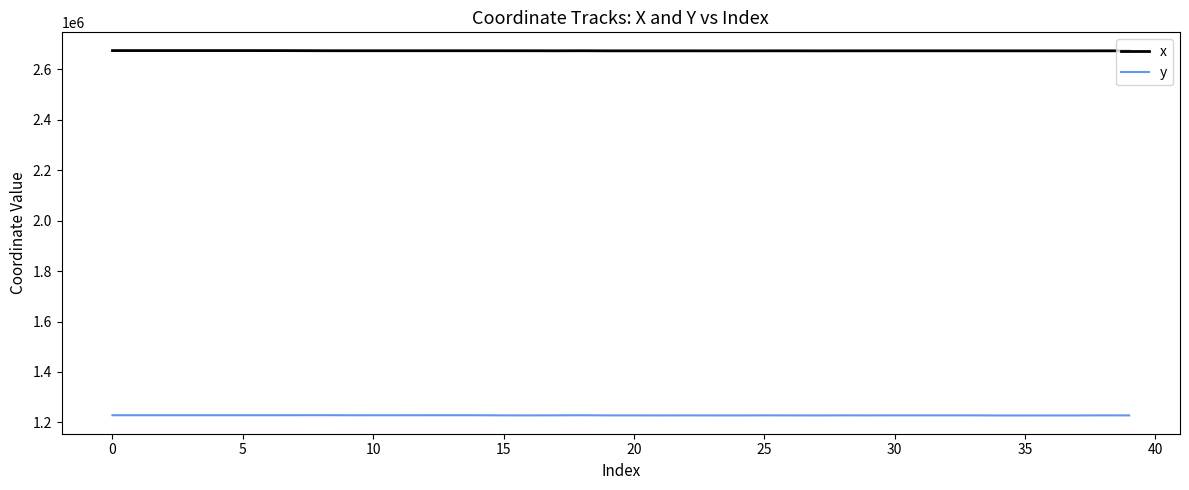

Rank the series by their maximum value, from lowest to highest.

y, x